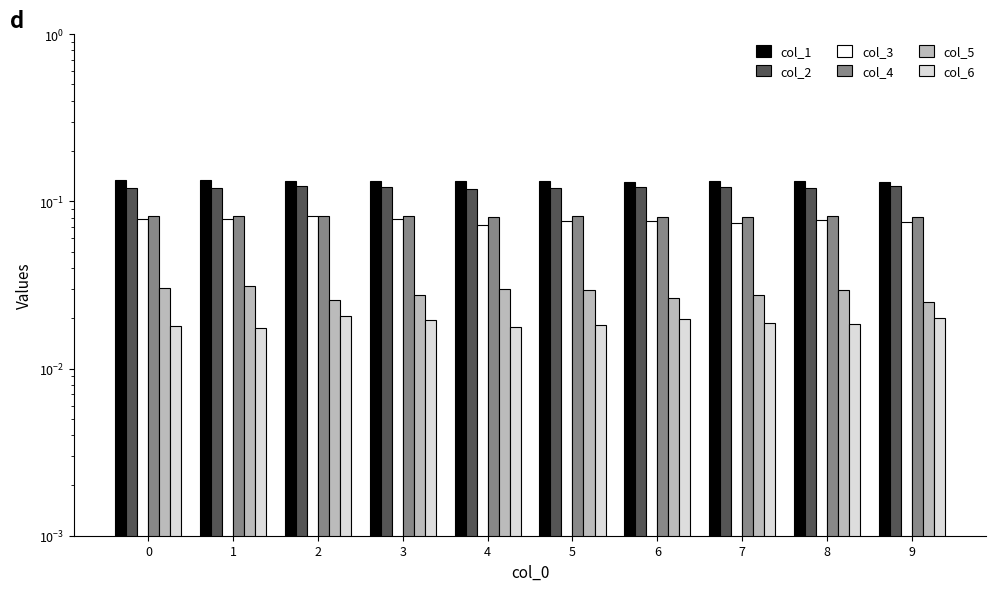

Count the col_5 values in the range 0 to 1.

10